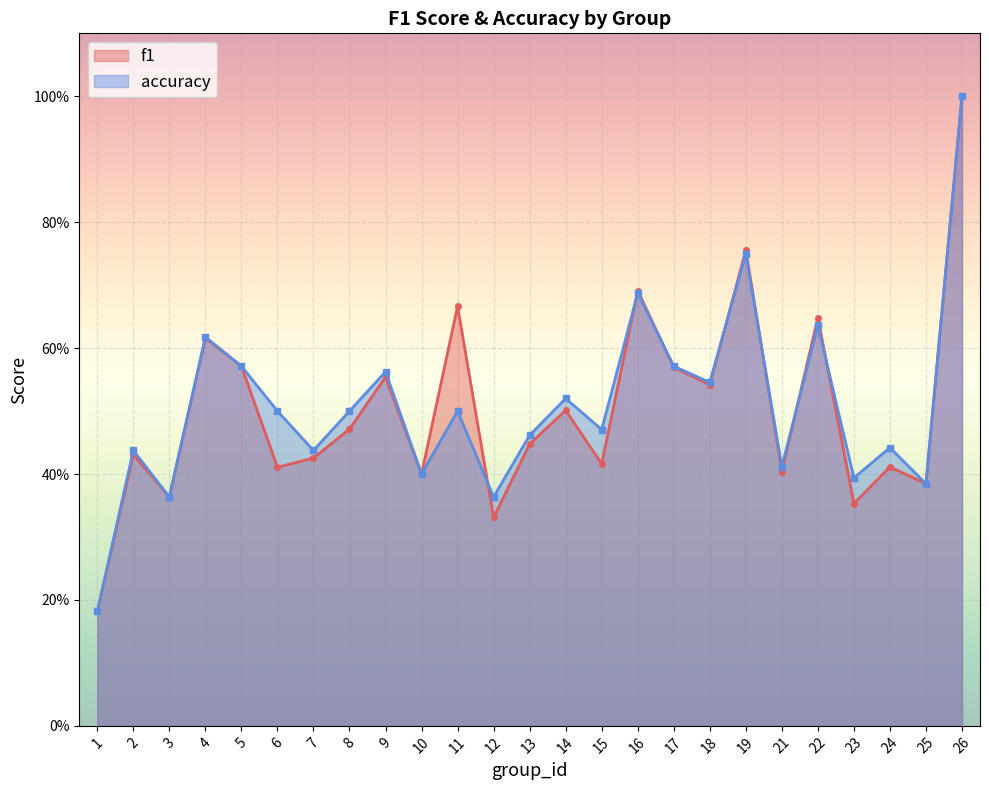

What is the difference between the accuracy values at 1 and 25?

0.2